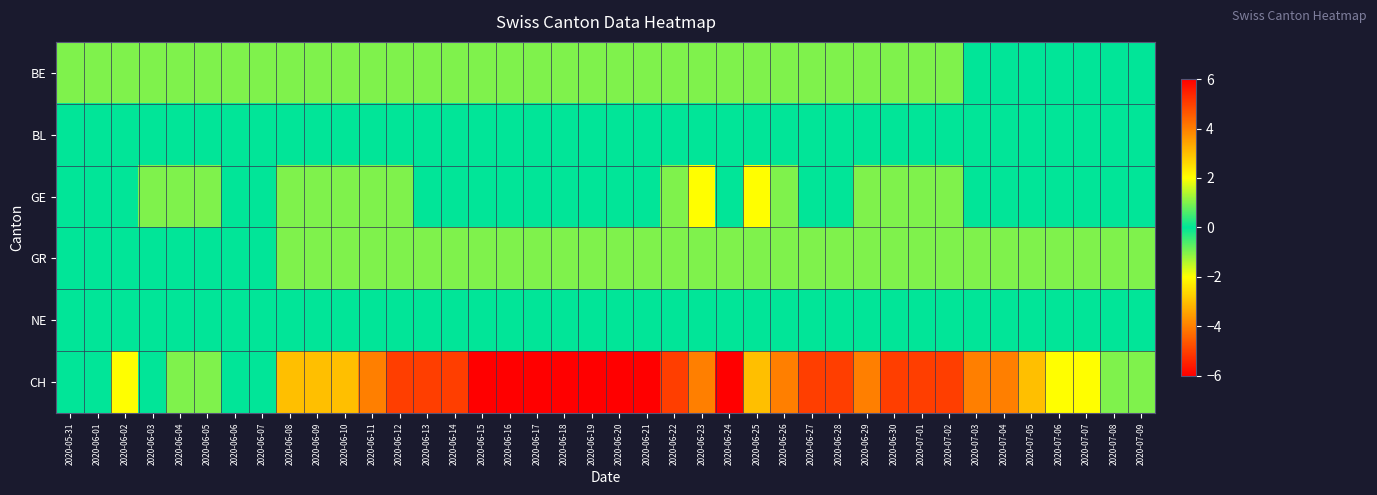

What is the maximum value shown in the chart?

2